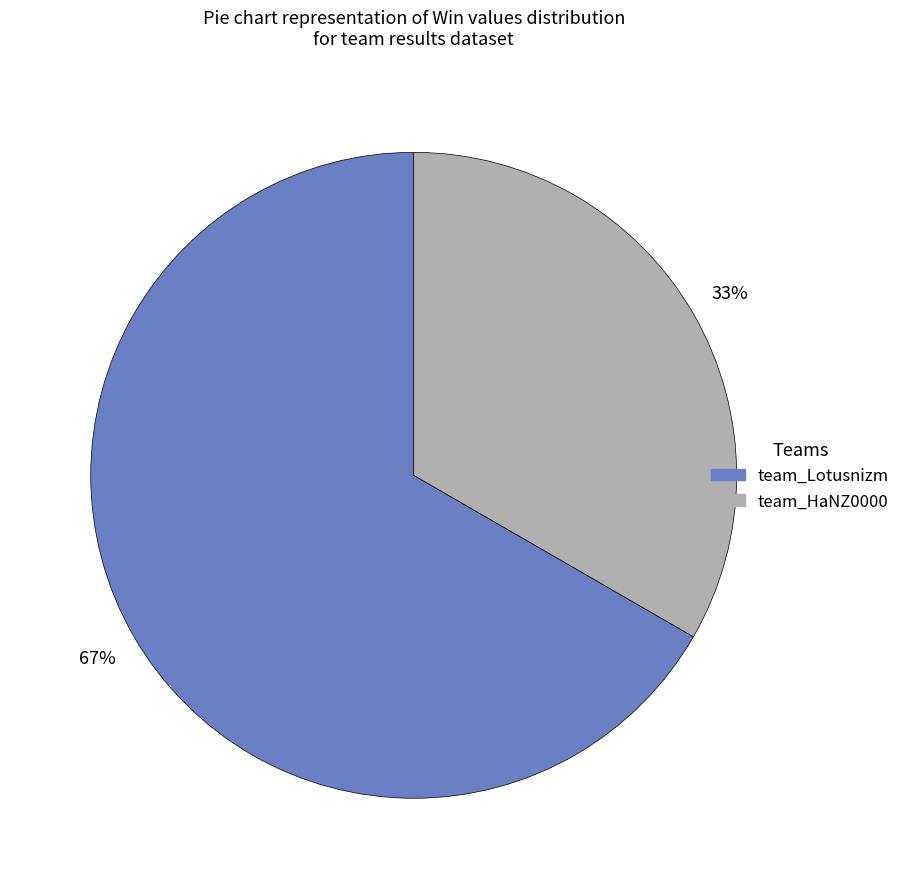

What is the smallest slice in the pie chart?

team_HaNZ0000